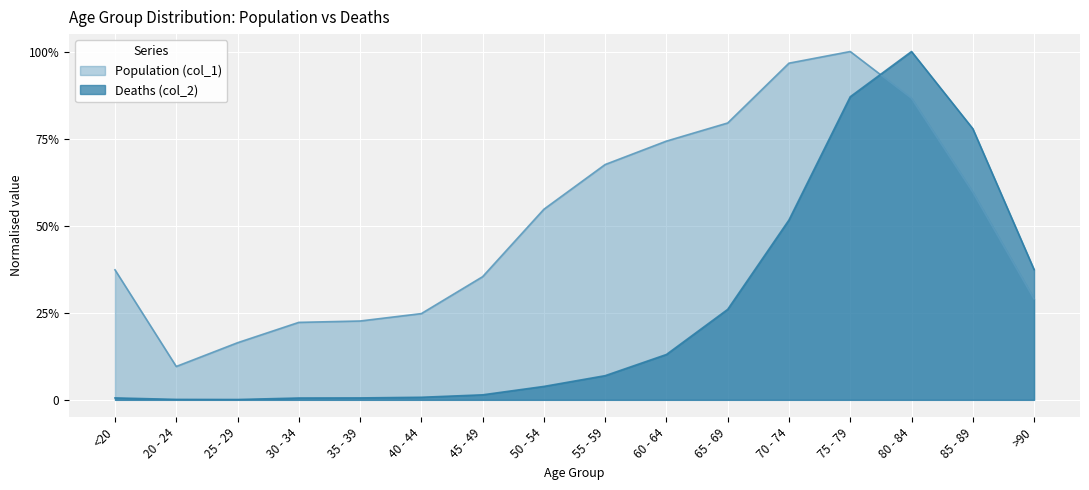

What is the maximum value for Deaths (col_2)?

1.0